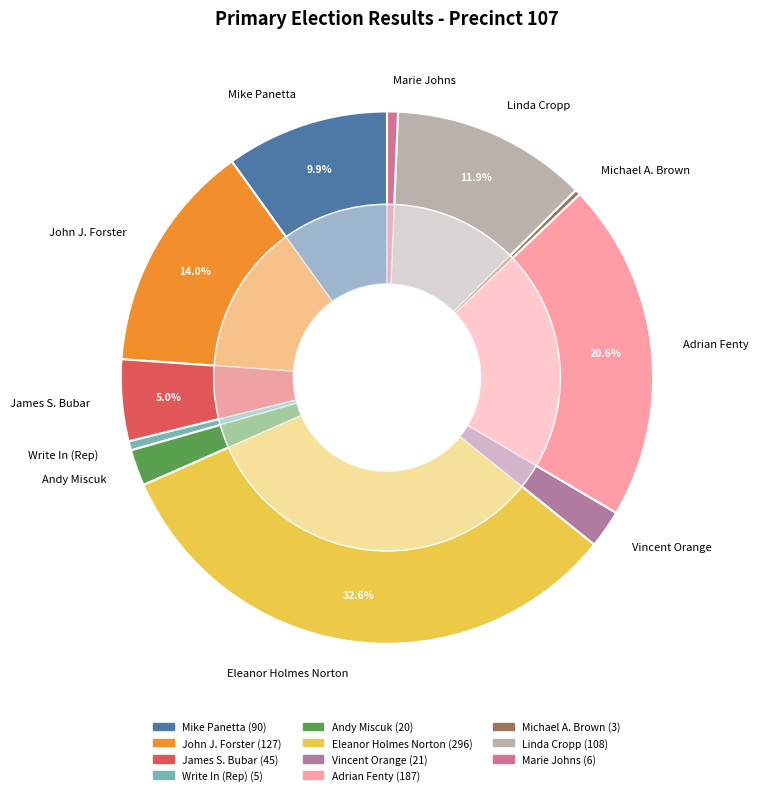

Does any single category account for the majority?

No